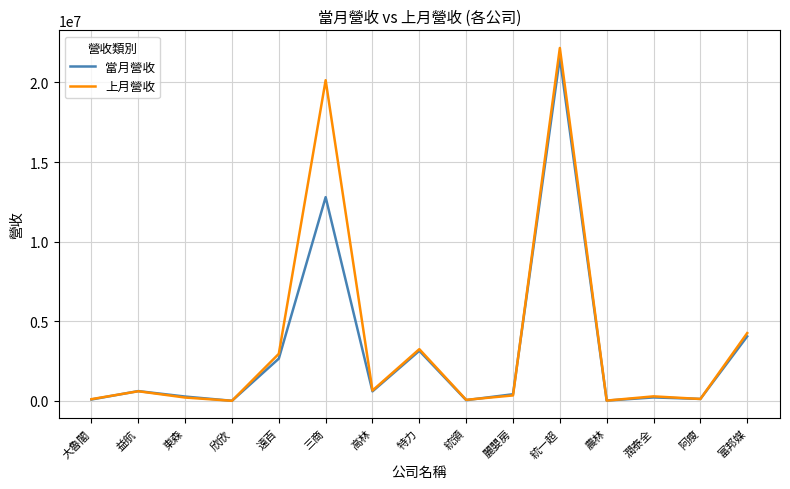

What is the difference between the highest and lowest values at 遠百?

303134